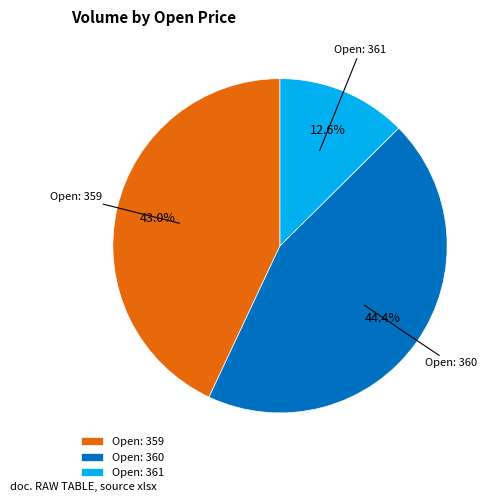

Does any single category account for the majority?

No